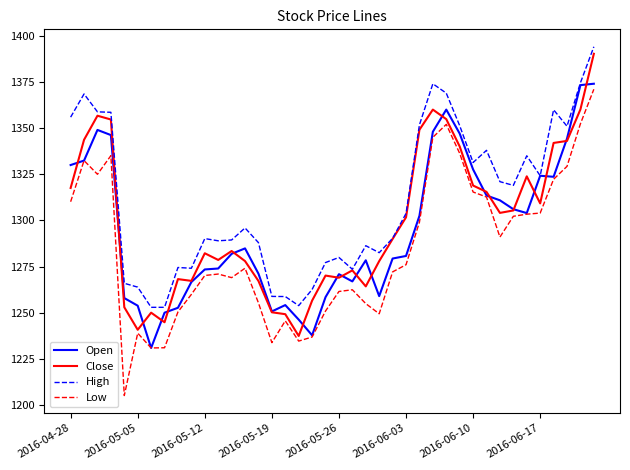

What is the highest value of the Open series?

1374.0